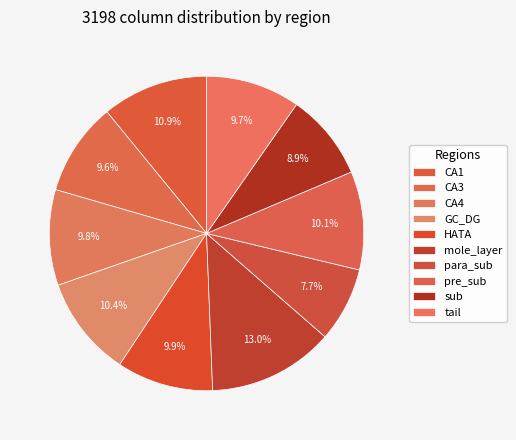

Which has a higher value, GC_DG or HATA?

GC_DG